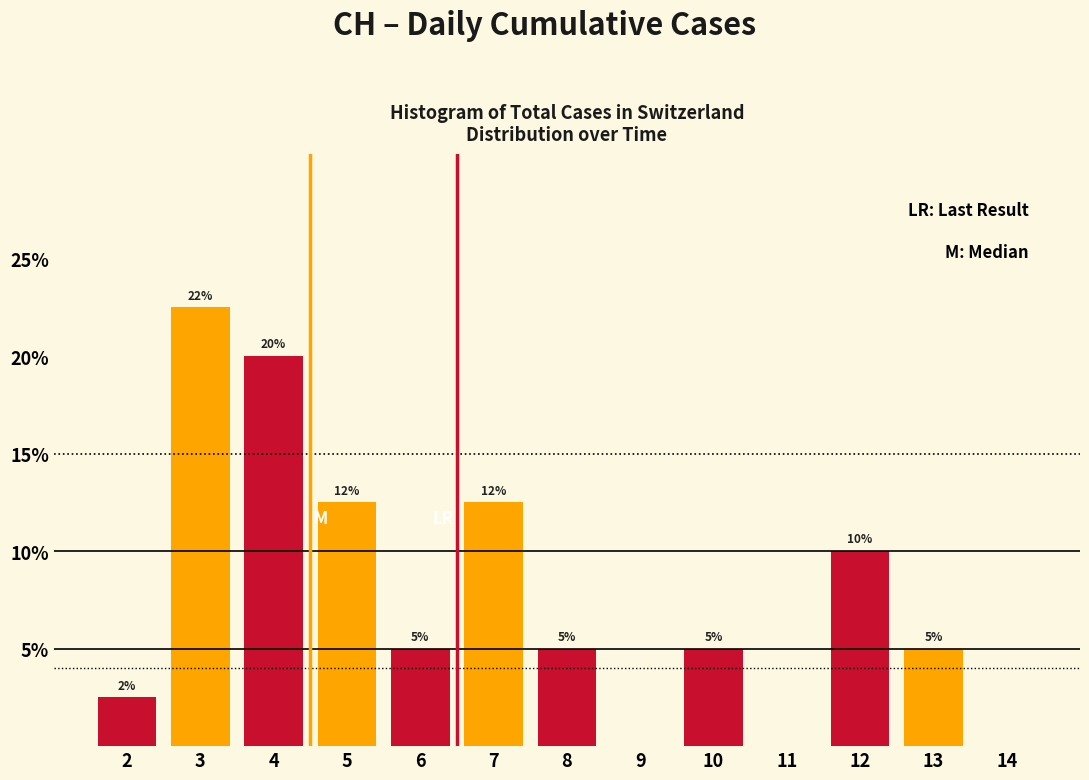

Which category has the highest value across all series?

3